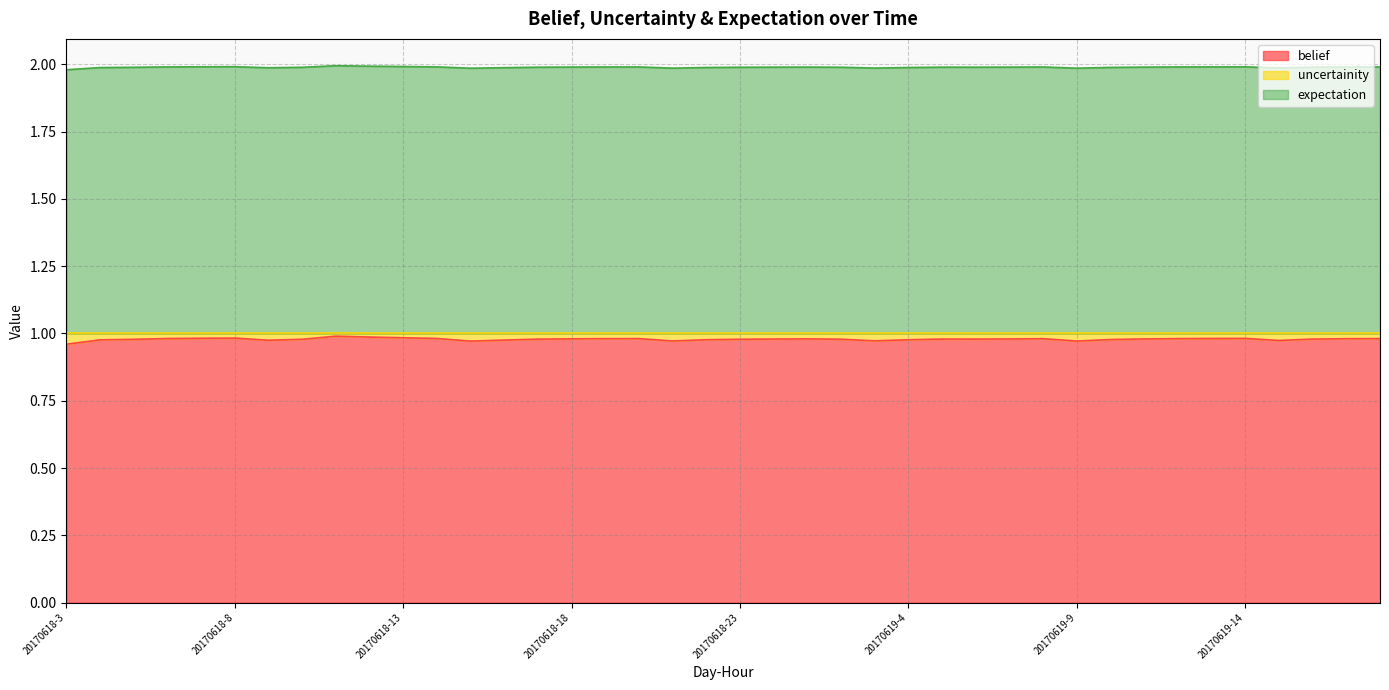

True or false: belief and expectation cross at least once.

False